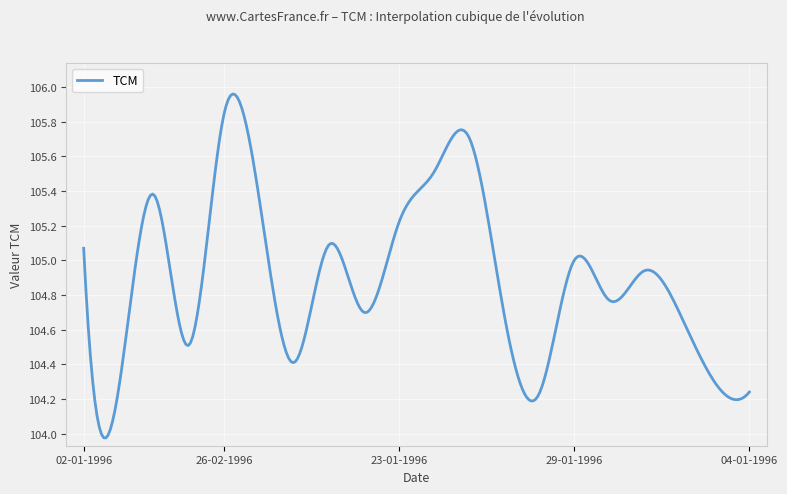

What is the difference between the maximum and minimum values?

2.0